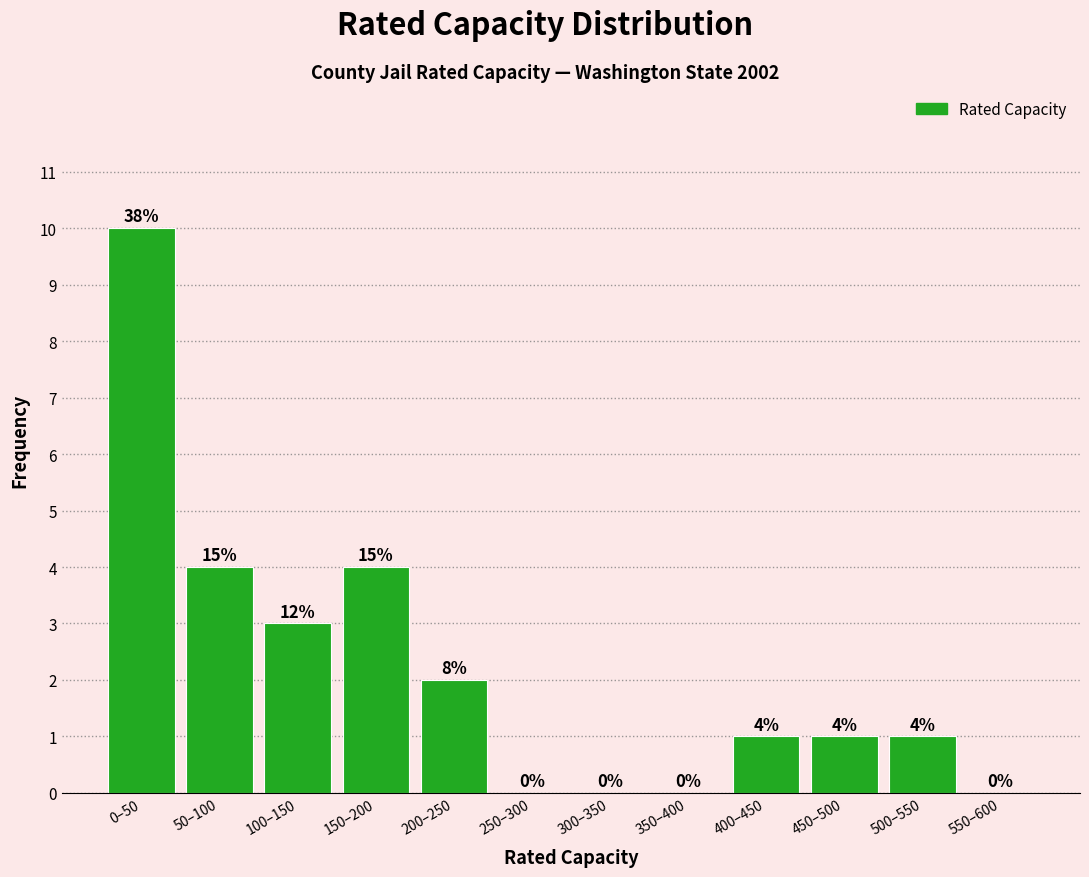

Reading left to right, list all the values displayed in this chart.

0–50=10	50–100=4	100–150=3	150–200=4	200–250=2	250–300=0	300–350=0	350–400=0	400–450=1	450–500=1	500–550=1	550–600=0